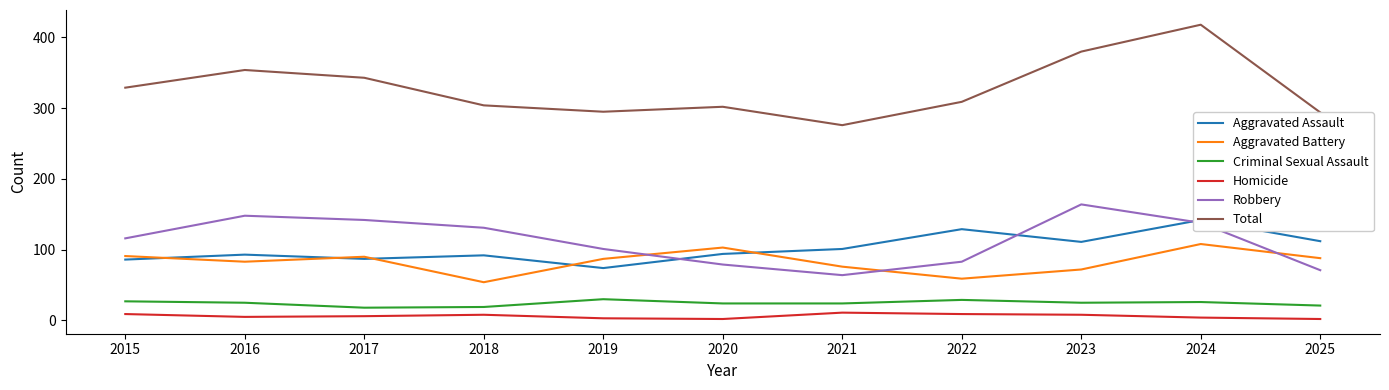

Reading left to right, extract all data points from this chart.

Aggravated Assault: 86	93	87	92	74	94	101	129	111	142	112
Aggravated Battery: 91	83	90	54	87	103	76	59	72	108	88
Criminal Sexual Assault: 27	25	18	19	30	24	24	29	25	26	21
Homicide: 9	5	6	8	3	2	11	9	8	4	2
Robbery: 116	148	142	131	101	79	64	83	164	138	71
Total: 329	354	343	304	295	302	276	309	380	418	294